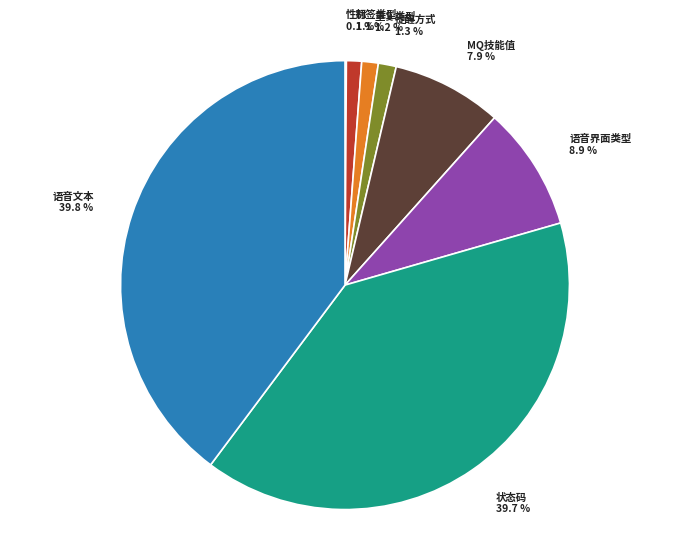

What percentage is the 语音文本 slice, to the nearest percent?

40%